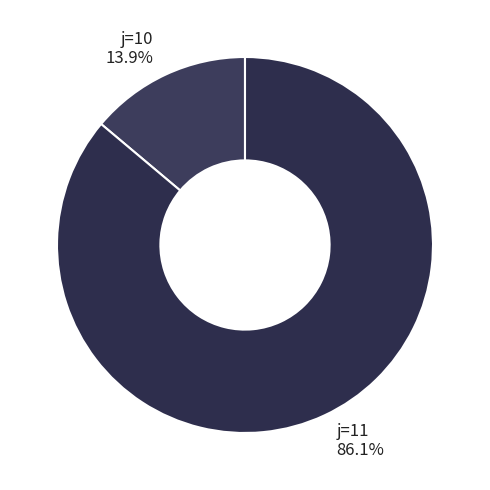

What portion of the pie excludes j=11?

13.9%